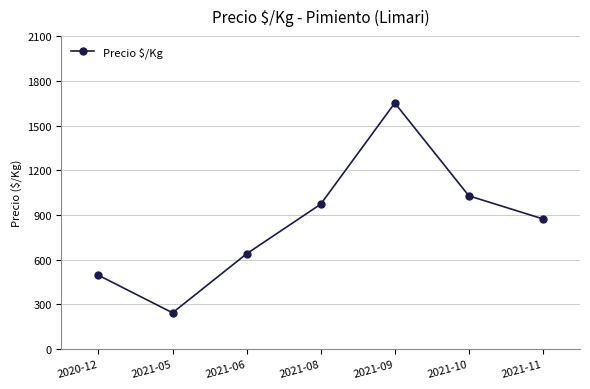

True or false: the data shows 639 at 2021-06.

True